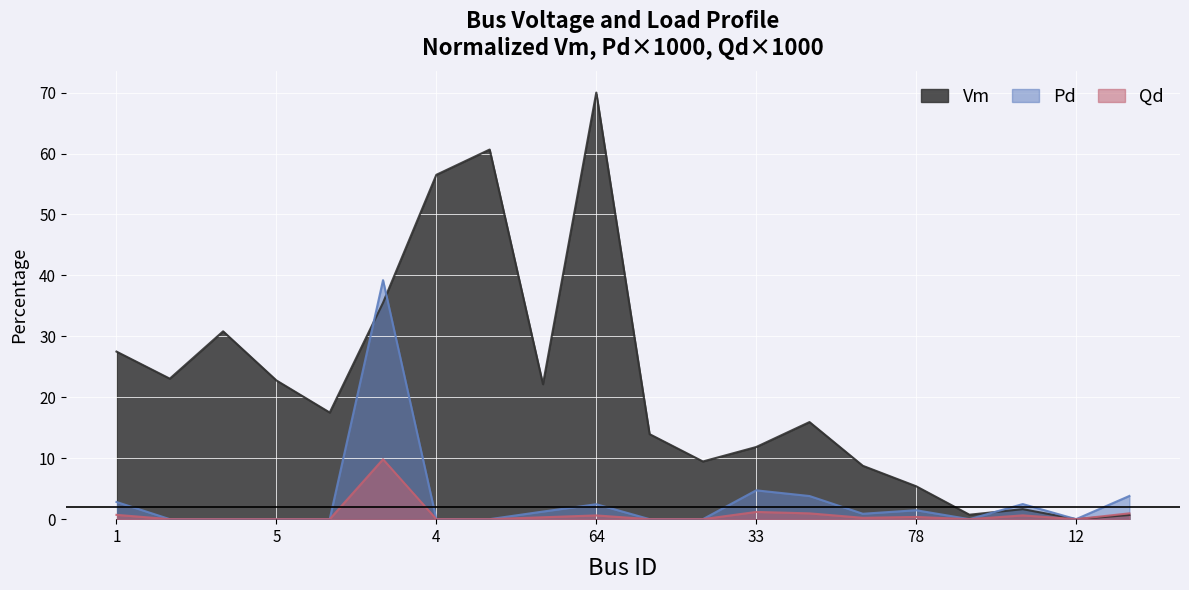

At which category does the chart reach its peak across all series?

64